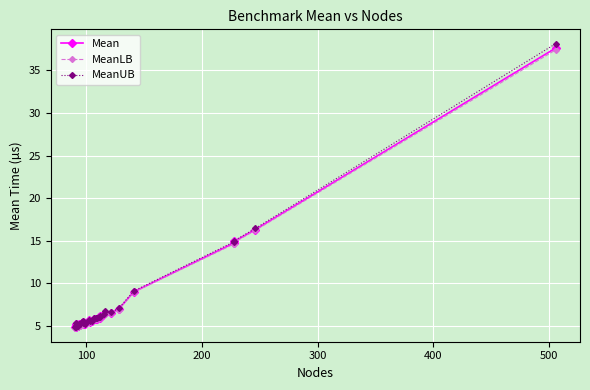

Read the MeanUB value at 12.

5.1